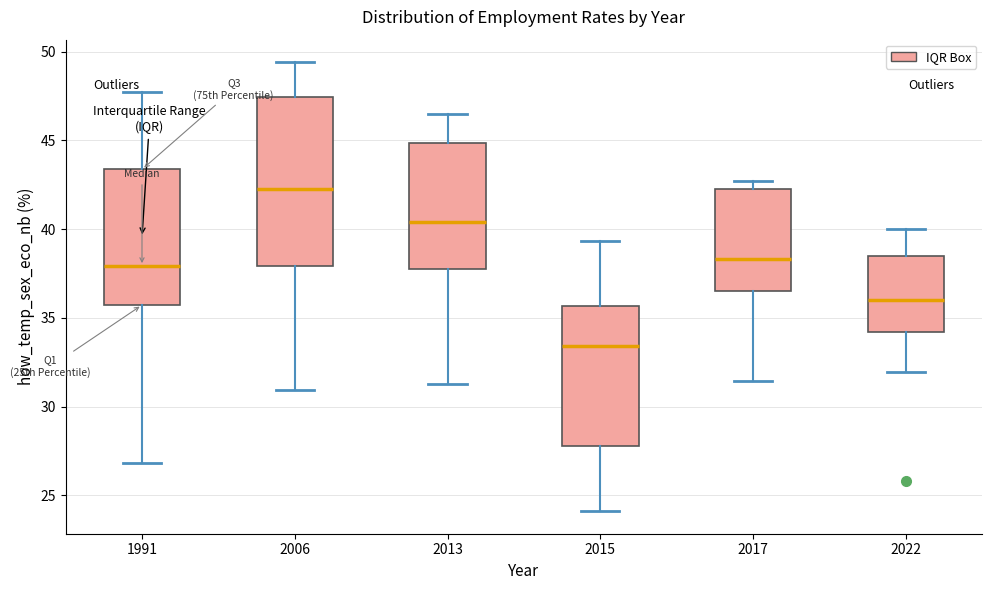

Where does the median line of the box at x = 2017 sit on the y-axis? The values are not printed on the chart, so give them approximately, as read against the axis.

38.5